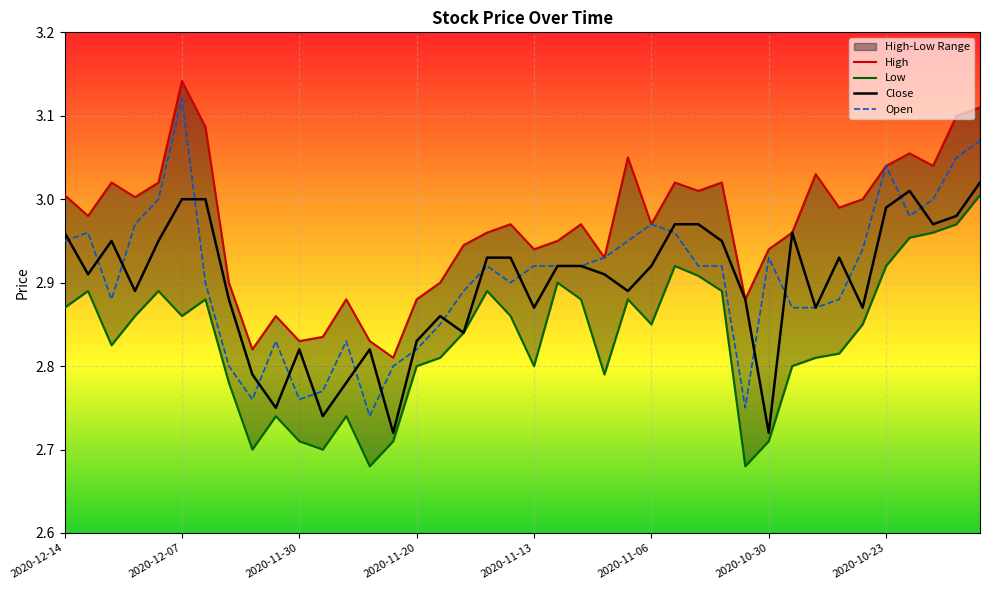

What is the sum of all Open values?

116.2